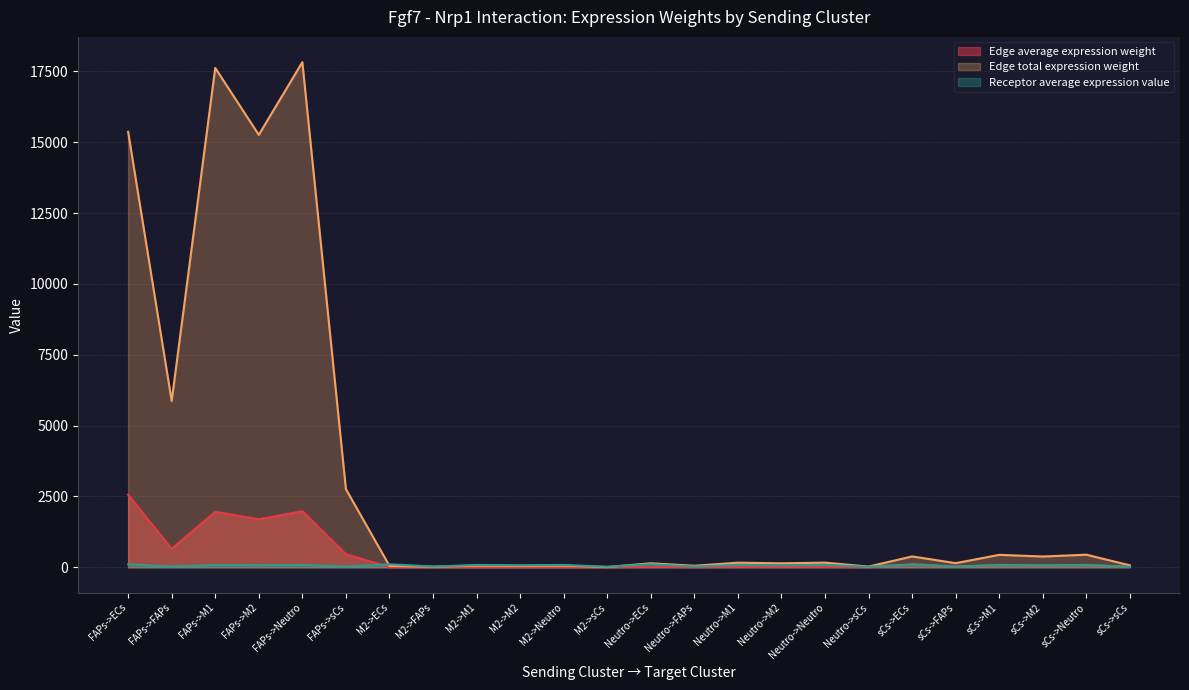

How many data points does each series have?

24